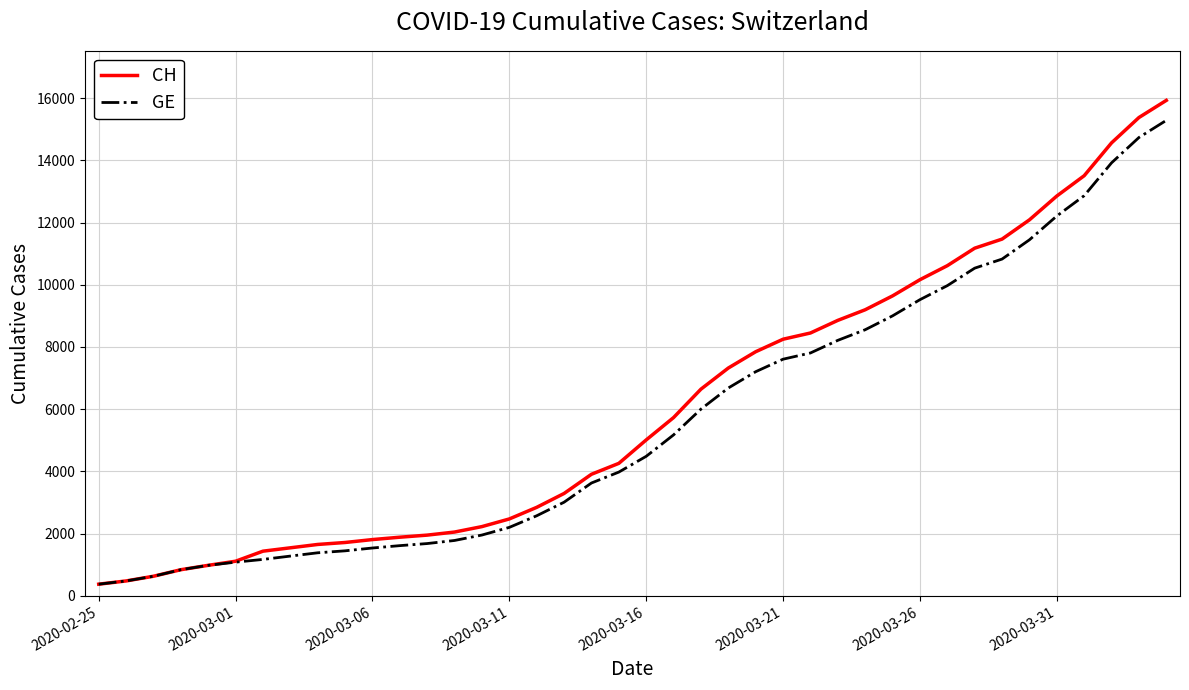

Does the chart have visible grid lines?

Yes